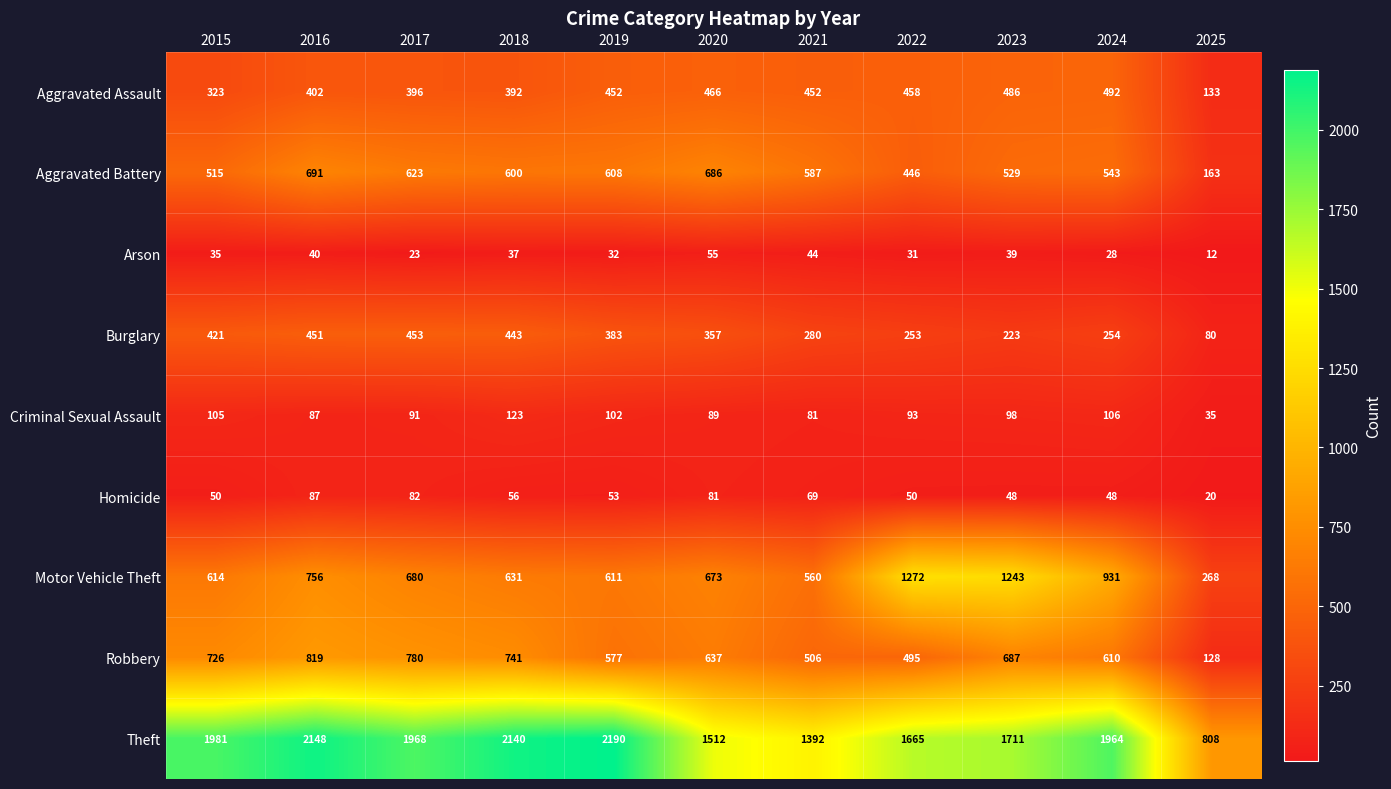

What is the sum of the Aggravated Assault values at 2016 and 2024?

894